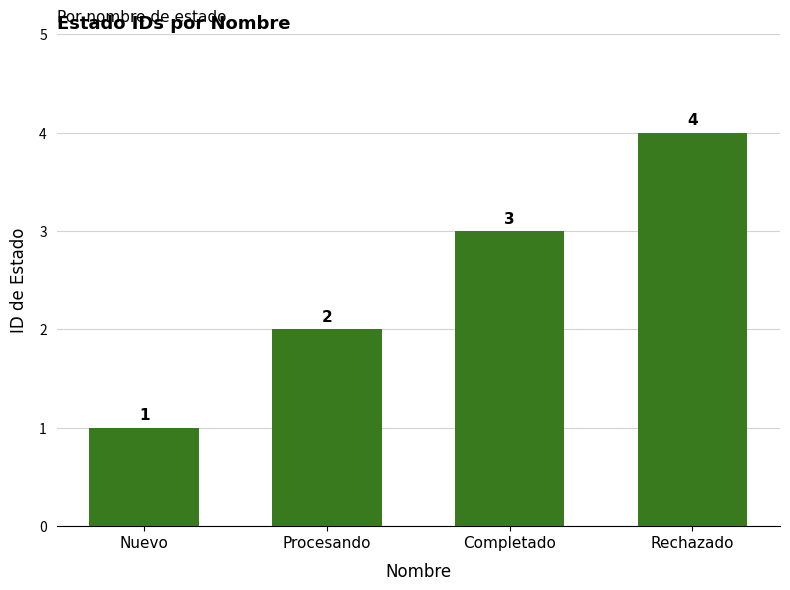

What is the label of the 1st bar from the right?

Rechazado